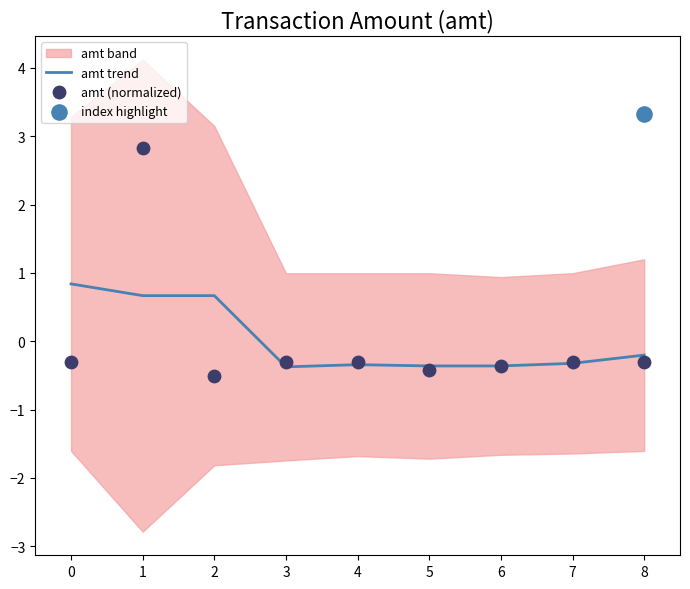

The value of amt trend at 2 is 0.7. True or false?

True